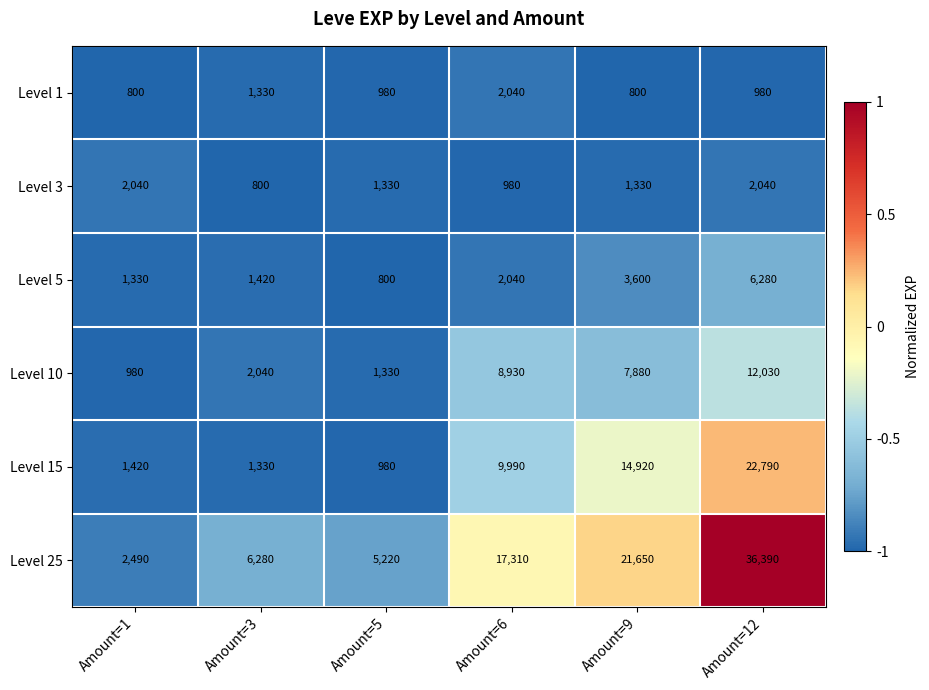

What is the difference between the highest and lowest values at Amount=9?

20850